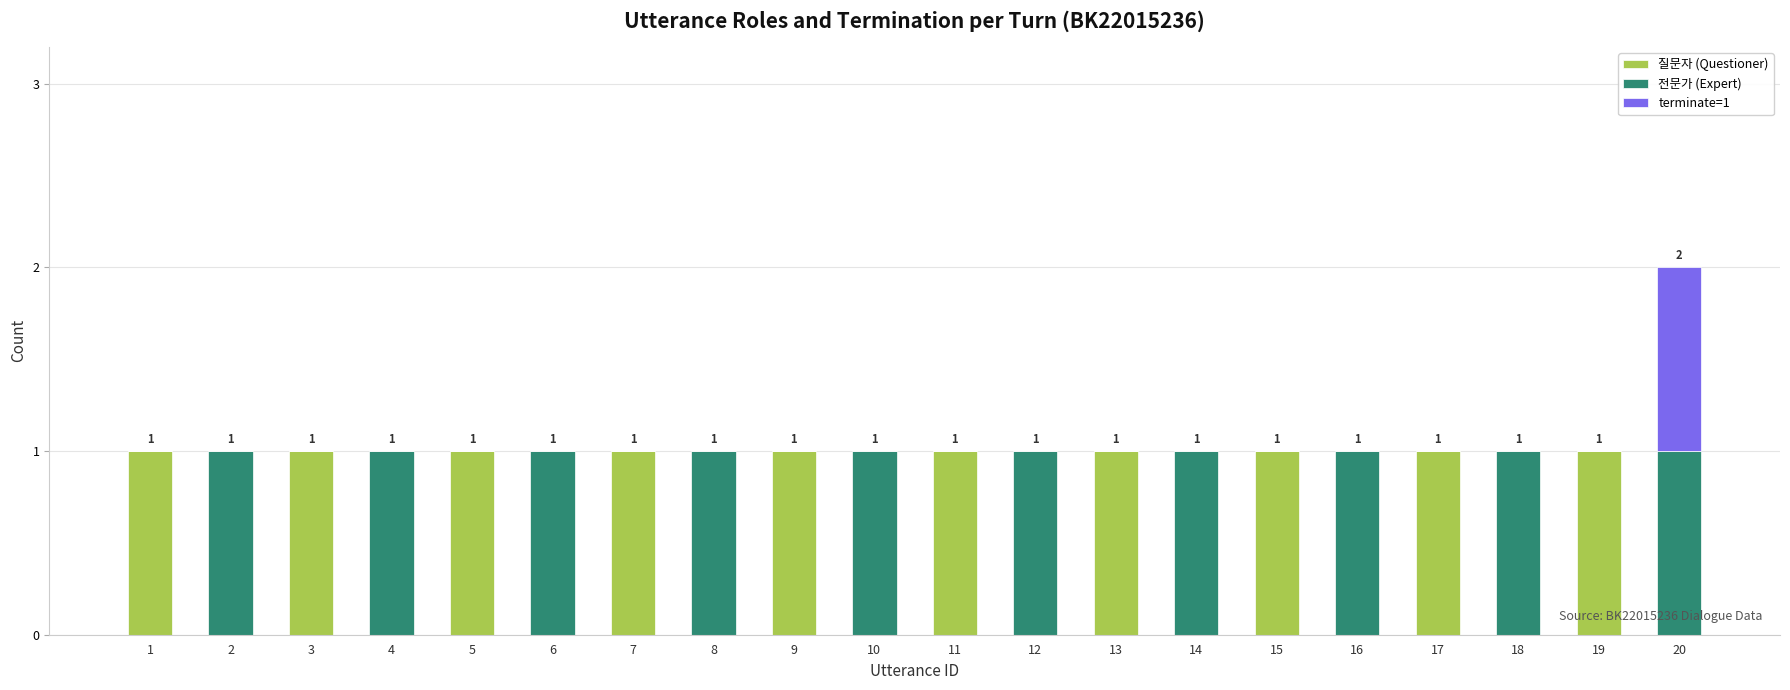

The value of 질문자 (Questioner) at 5 is 1. True or false?

True